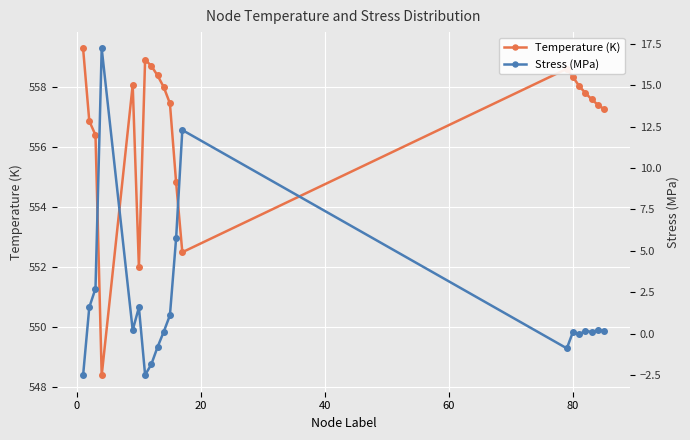

What is the minimum value for Temperature (K)?

548.4